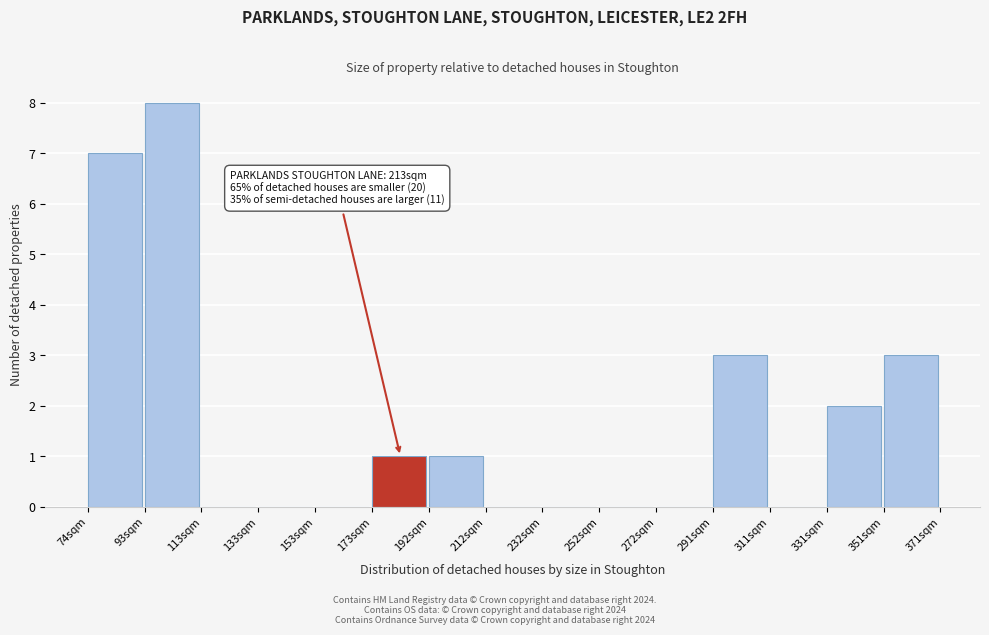

Reading right to left, extract all data points from this chart.

351sqm=3	331sqm=2	311sqm=0	291sqm=3	272sqm=0	252sqm=0	232sqm=0	212sqm=0	192sqm=1	173sqm=1	153sqm=0	133sqm=0	113sqm=0	93sqm=8	74sqm=7